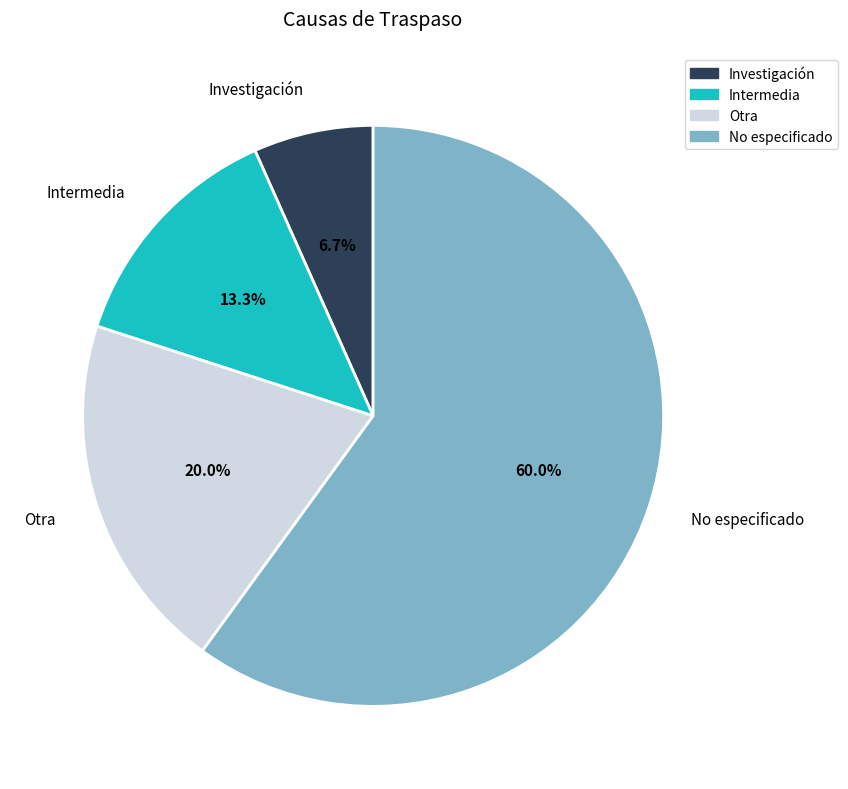

To the nearest percent, what is the difference between the largest and smallest slice percentages?

53%